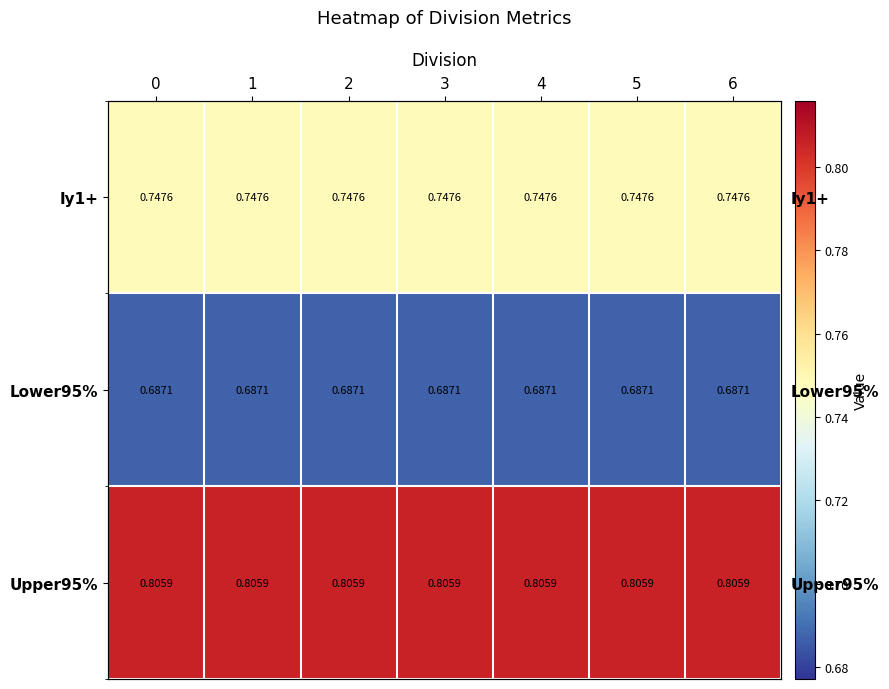

The value of Upper95% at 5 is 0.8. True or false?

True